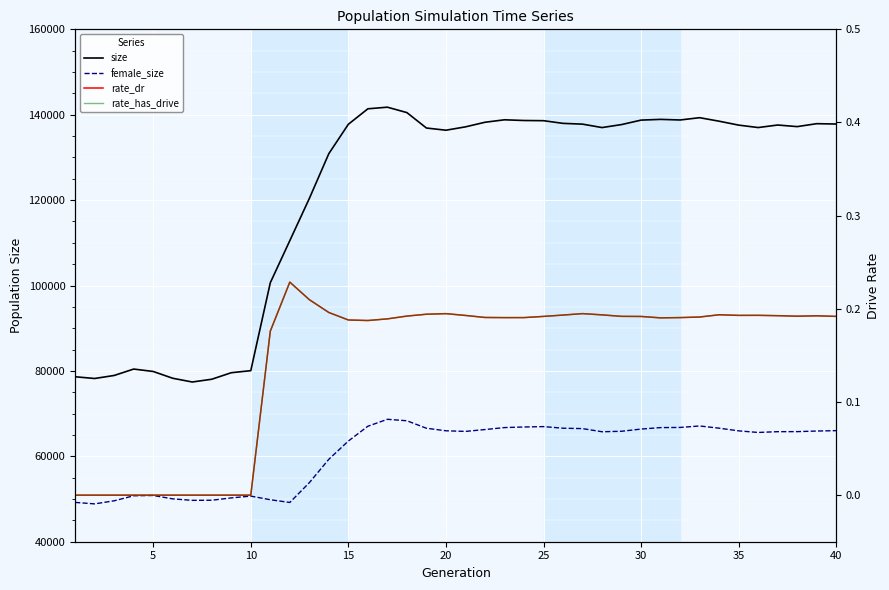

What is the average value of the rate_dr series?

0.1